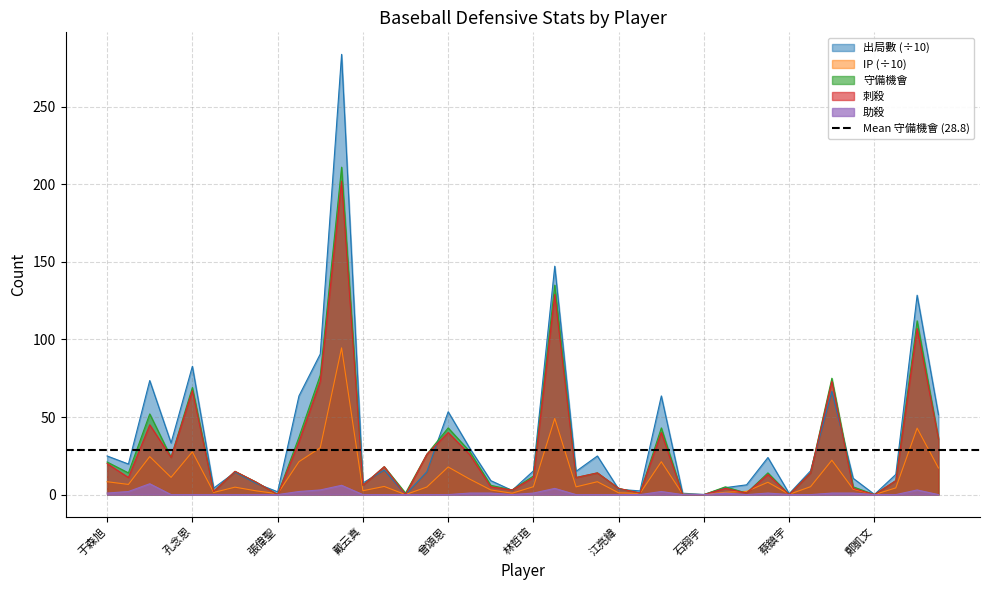

In IP, how many points are higher than both neighbors (excluding endpoints)?

12